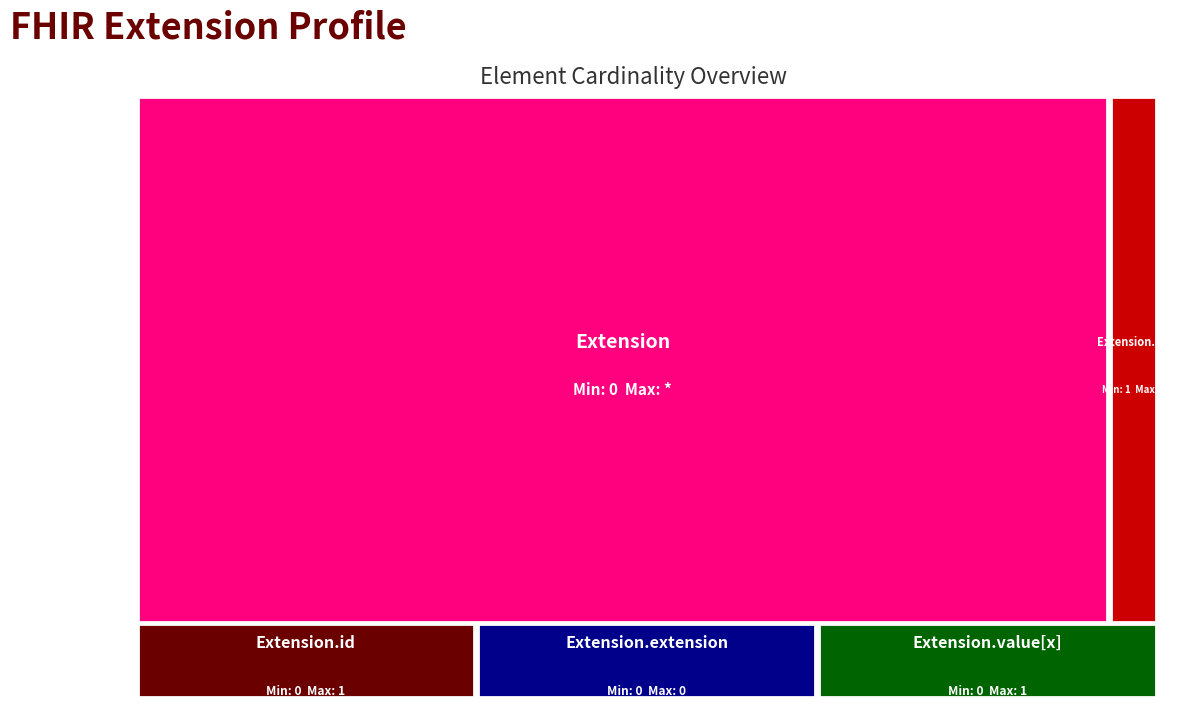

Reading right to left, extract all data points from this chart.

Extension.value[x]=0	Extension.url=1	Extension.extension=0	Extension.id=0	Extension=0